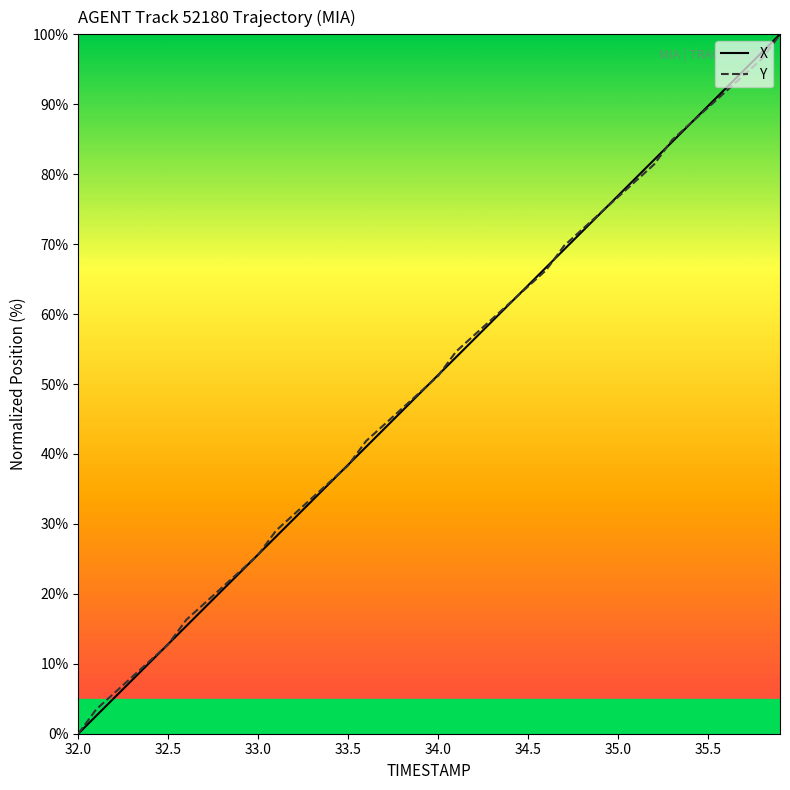

What is the maximum value for Y?

100.0